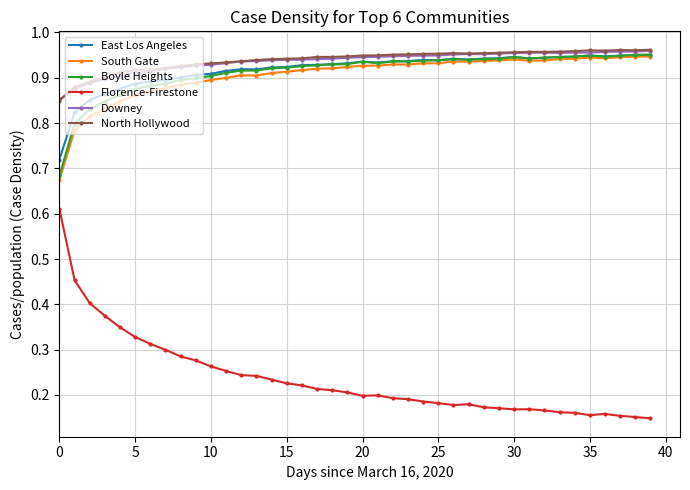

Count the Florence-Firestone values in the range 0 to 1.

40